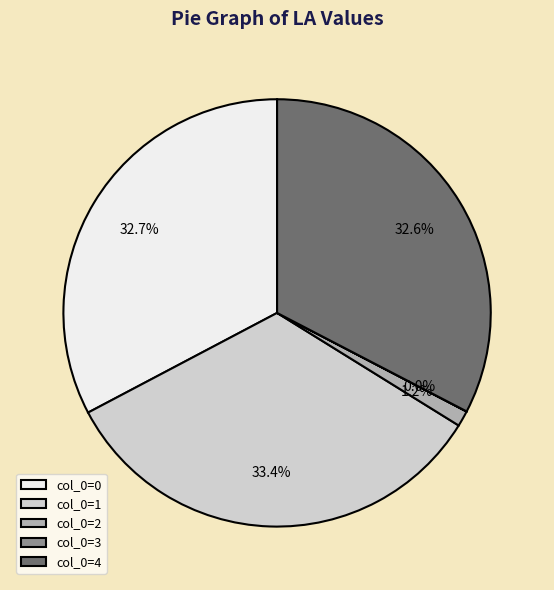

Does any single category account for the majority?

No